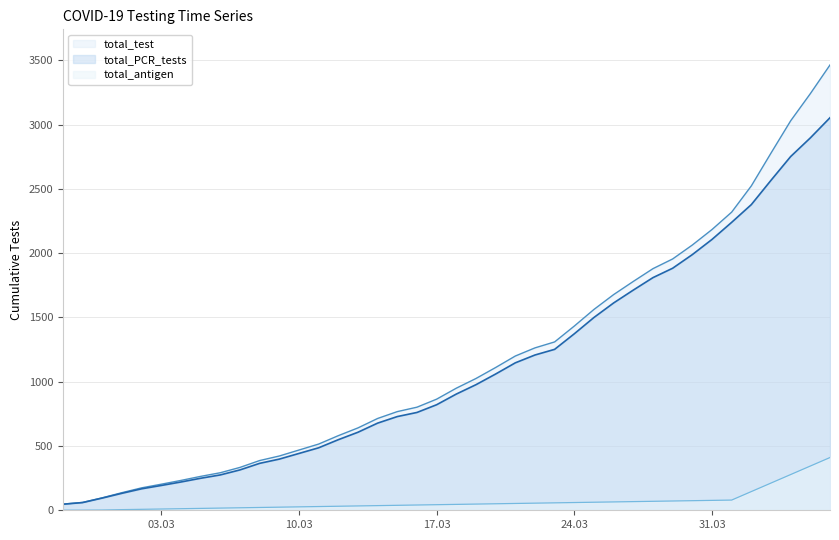

Is the value of total_antigen at 2020-02-27 greater than the value of total_PCR_tests at 2020-03-02?

No